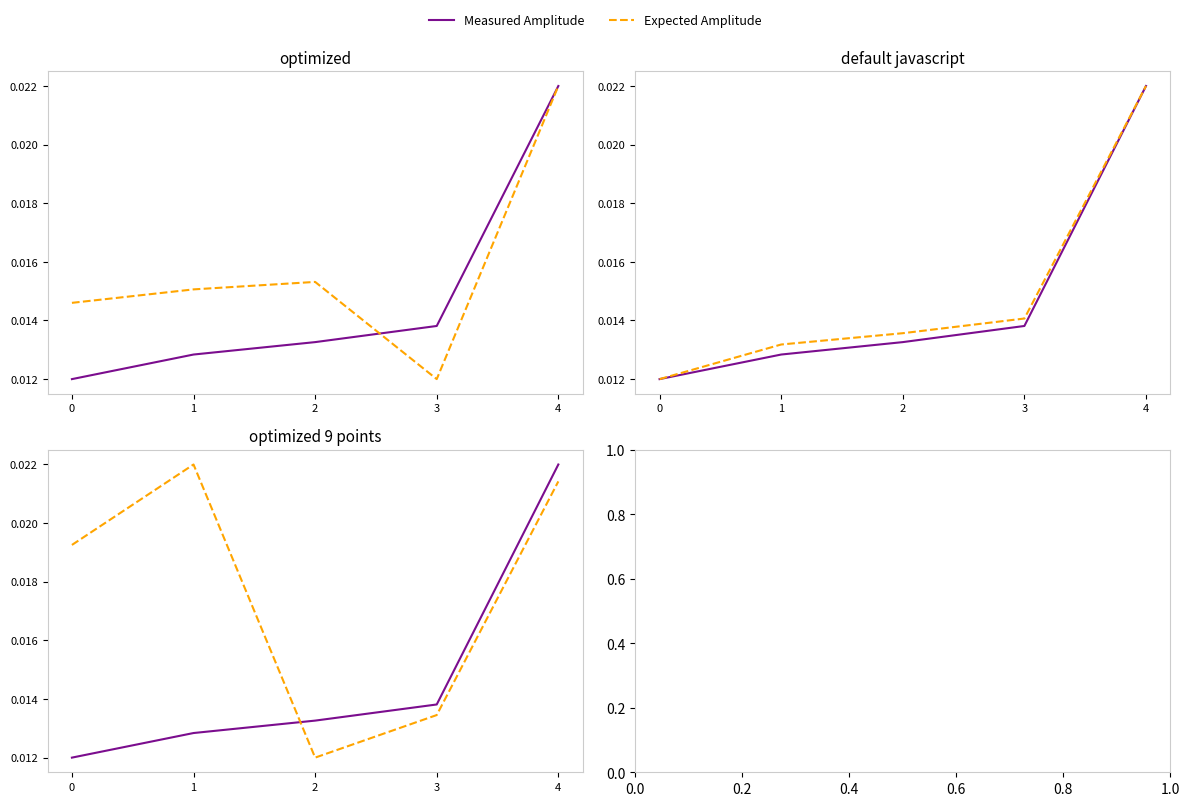

What are all the series names shown in the legend?

Measured Amplitude, Expected Amplitude